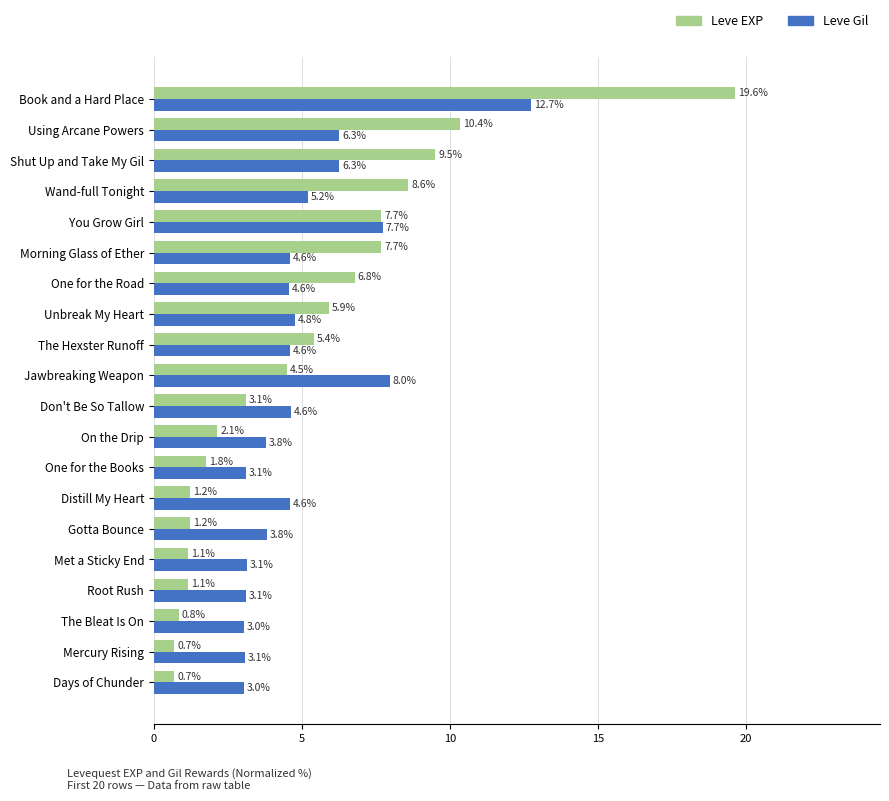

What is the difference between the highest and lowest values at Morning Glass of Ether?

3.1